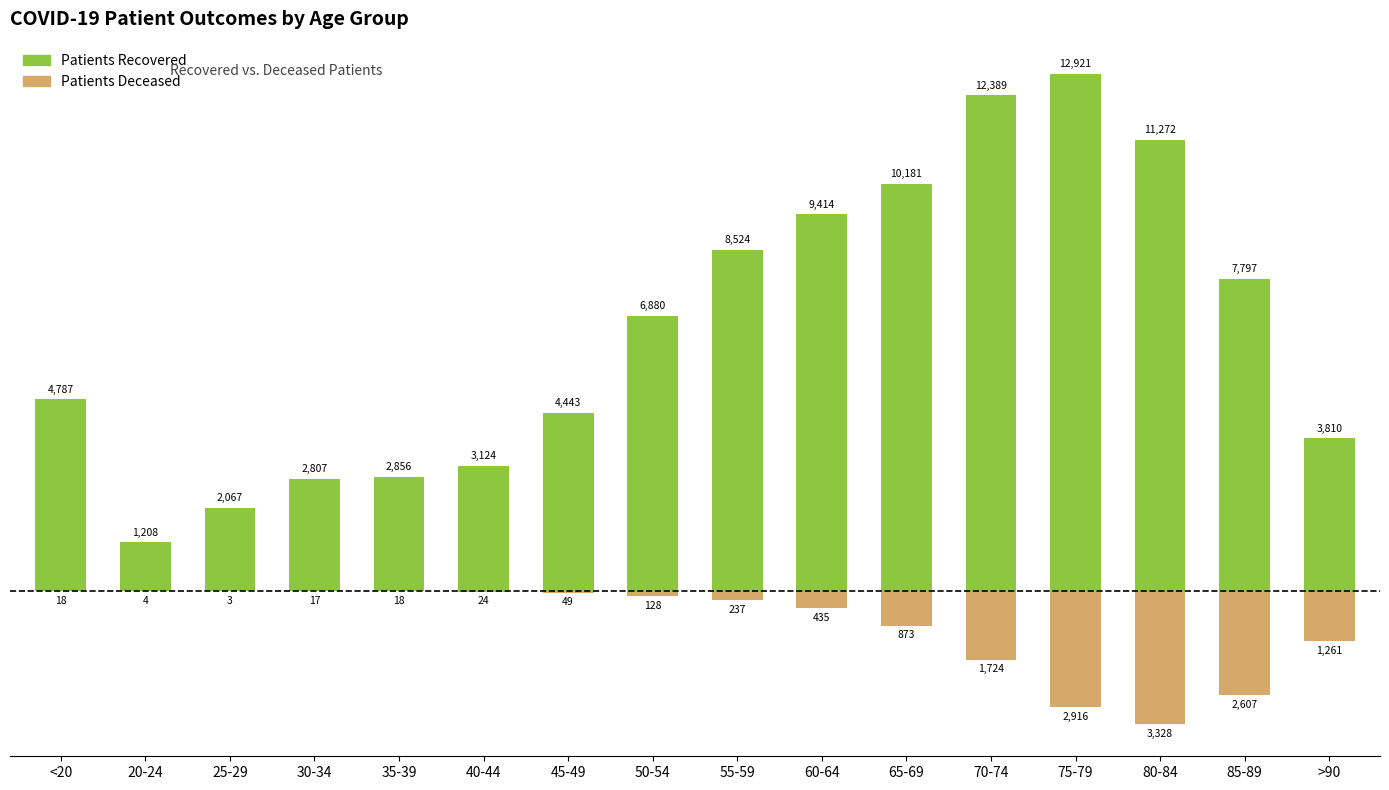

Reading right to left, what are all the values shown in this chart?

patients_recovered: 3810	7797	11272	12921	12389	10181	9414	8524	6880	4443	3124	2856	2807	2067	1208	4787
patients_deceased: -1261	-2607	-3328	-2916	-1724	-873	-435	-237	-128	-49	-24	-18	-17	-3	-4	-18